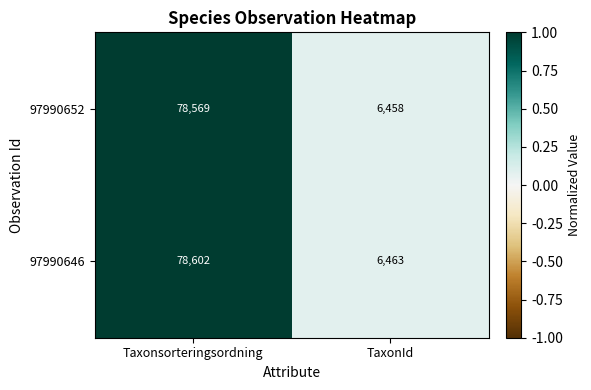

True or false: 97990652 has a value of 6458 at TaxonId.

True